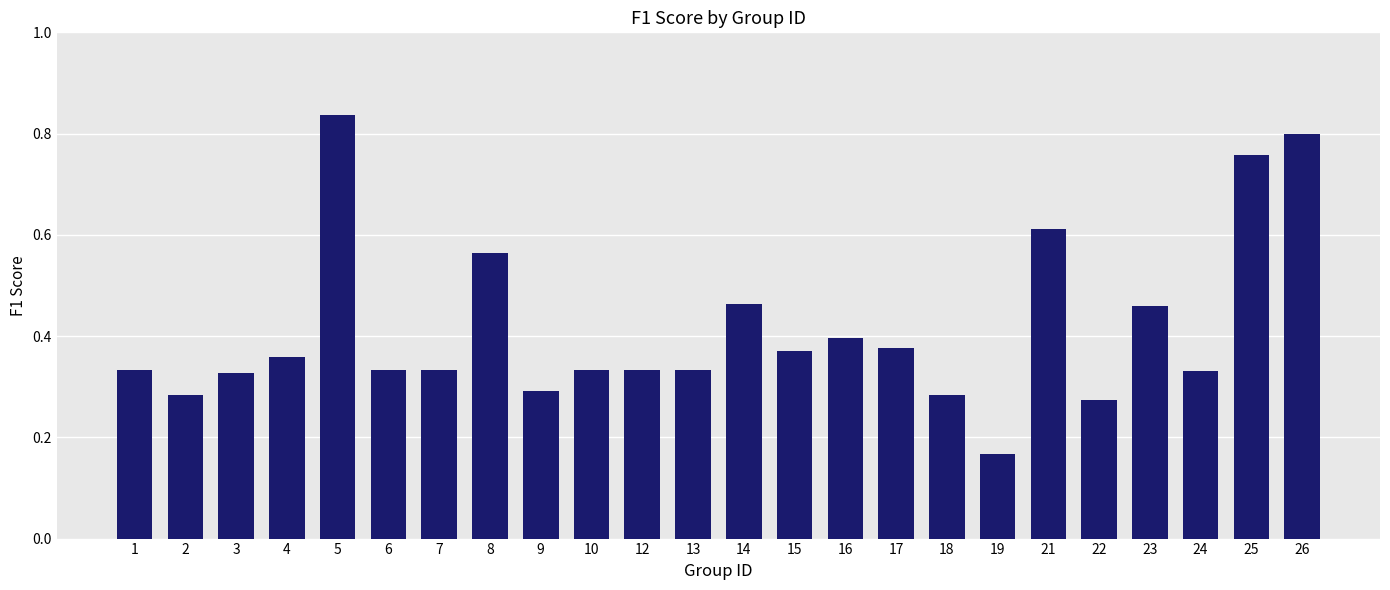

What is the difference between the maximum and minimum values?

0.7